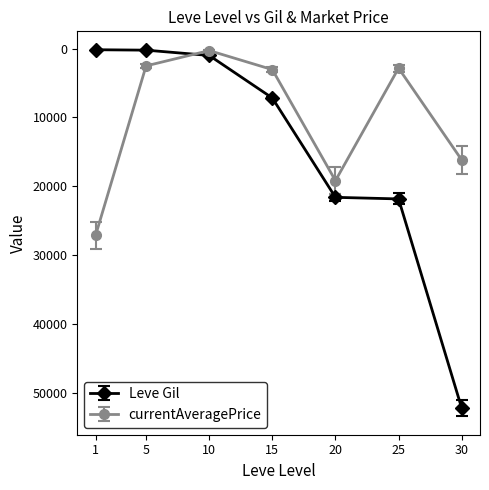

Which series has the widest spread of values?

Leve Gil